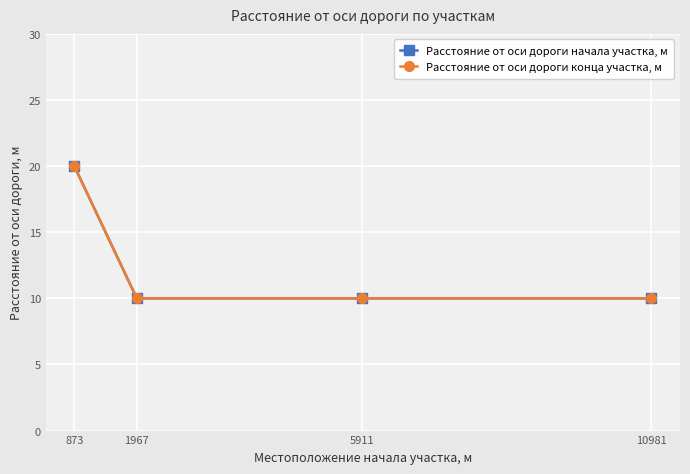

Reading left to right, list all the values displayed in this chart.

Расстояние от оси дороги начала участка, м: 873=20	1967=10	5911=10	10981=10
Расстояние от оси дороги конца участка, м: 873=20	1967=10	5911=10	10981=10